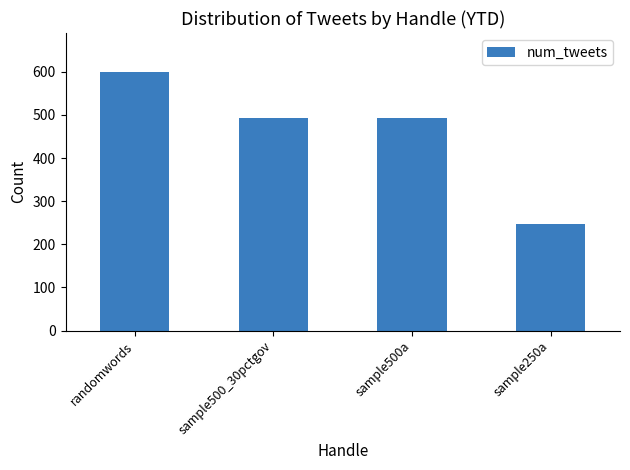

Is it true that the value at randomwords is 912?

False